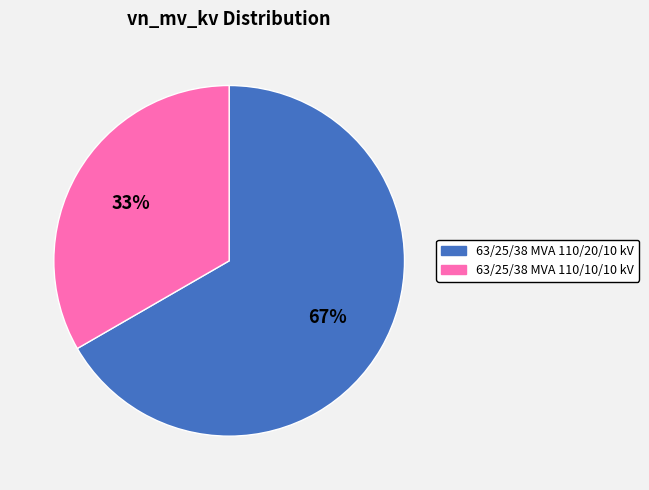

Rank the categories by value from highest to lowest.

63/25/38 MVA 110/20/10 kV, 63/25/38 MVA 110/10/10 kV